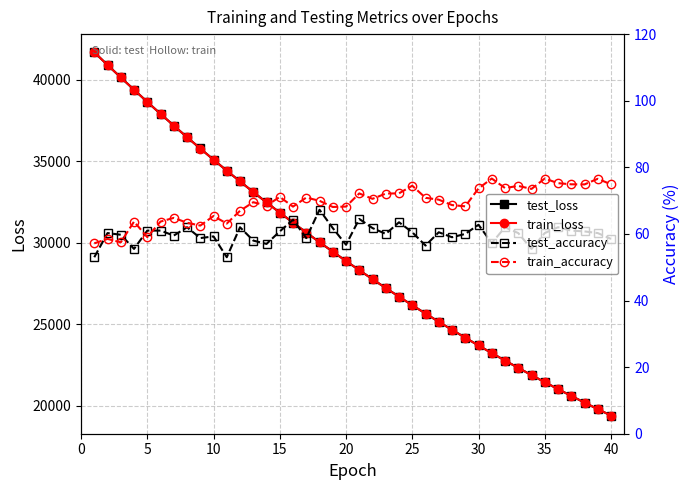

What is the maximum value shown in the chart?

41694.0